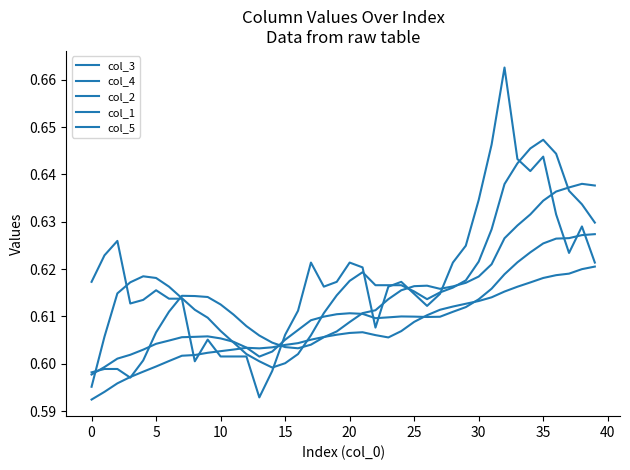

Is this an area chart (filled region under the line)?

No